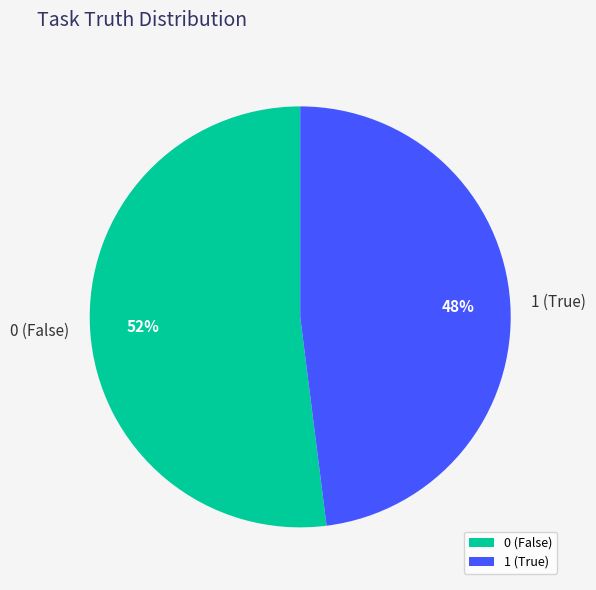

Is the sum of 1 (True) and 0 (False) greater than half?

Yes